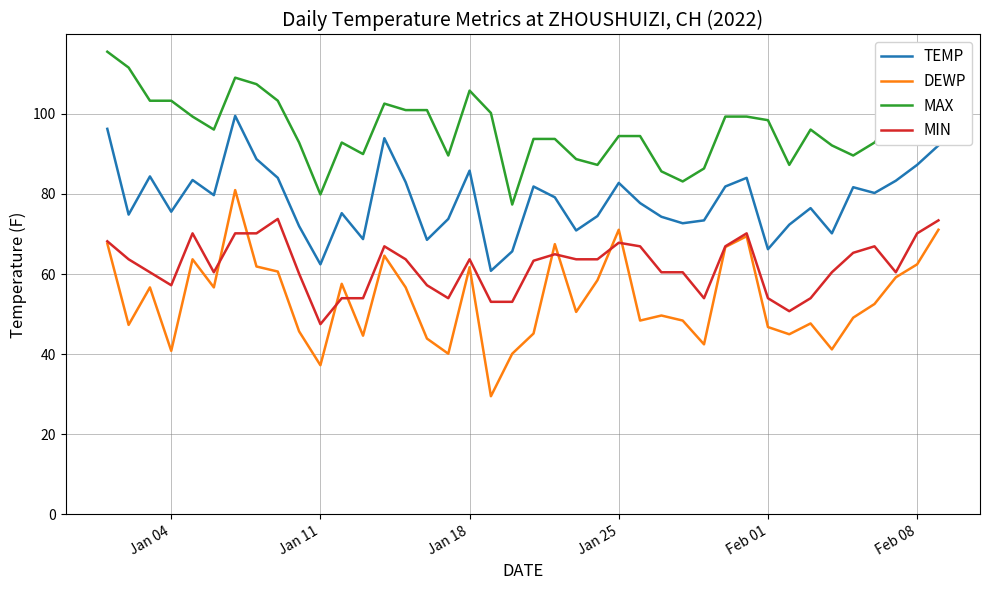

Which series has the widest spread of values?

DEWP